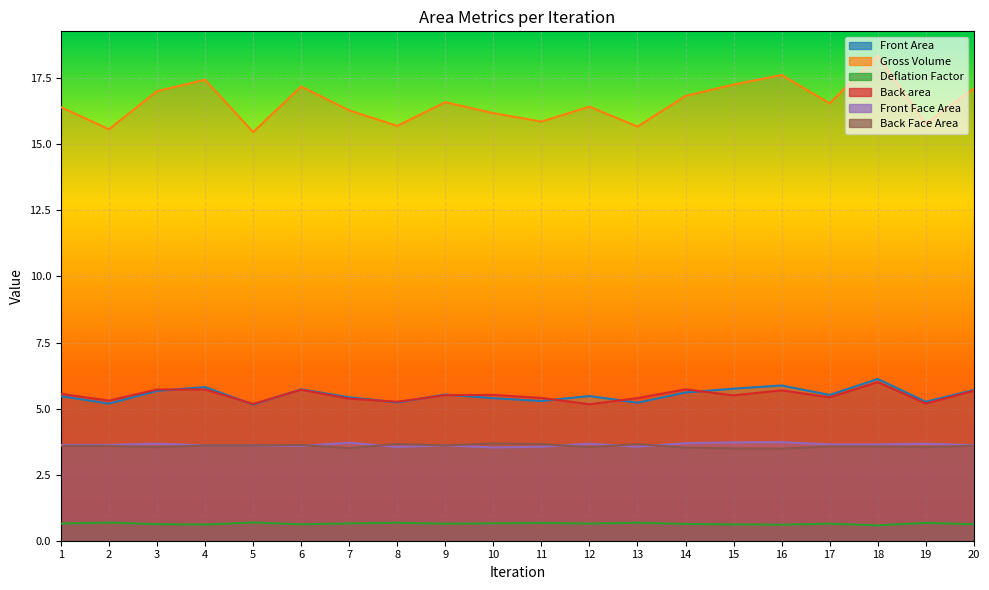

Which series changed the most between 1 and 7?

Back area